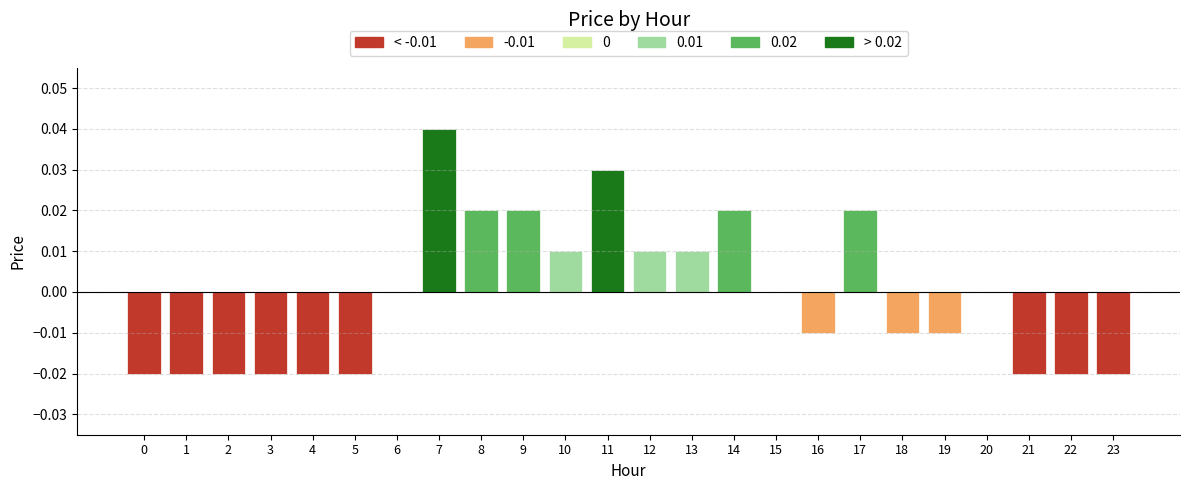

Is it true that the value at 17 is 0.0?

True